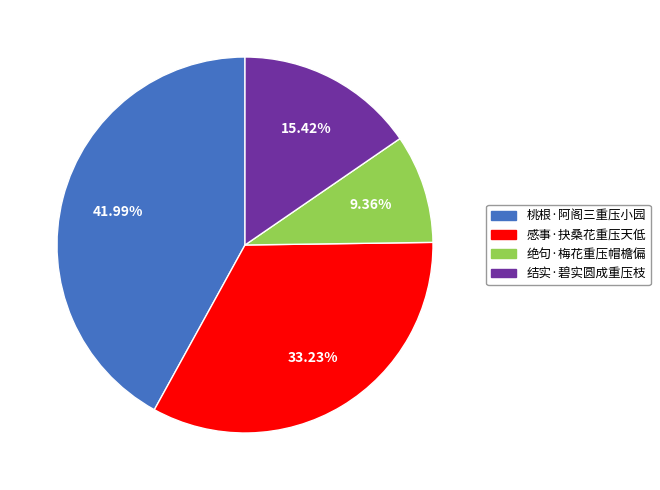

Between 桃根·阿阁三重压小园 and 感事·抉桑花重压天低, which is larger?

桃根·阿阁三重压小园